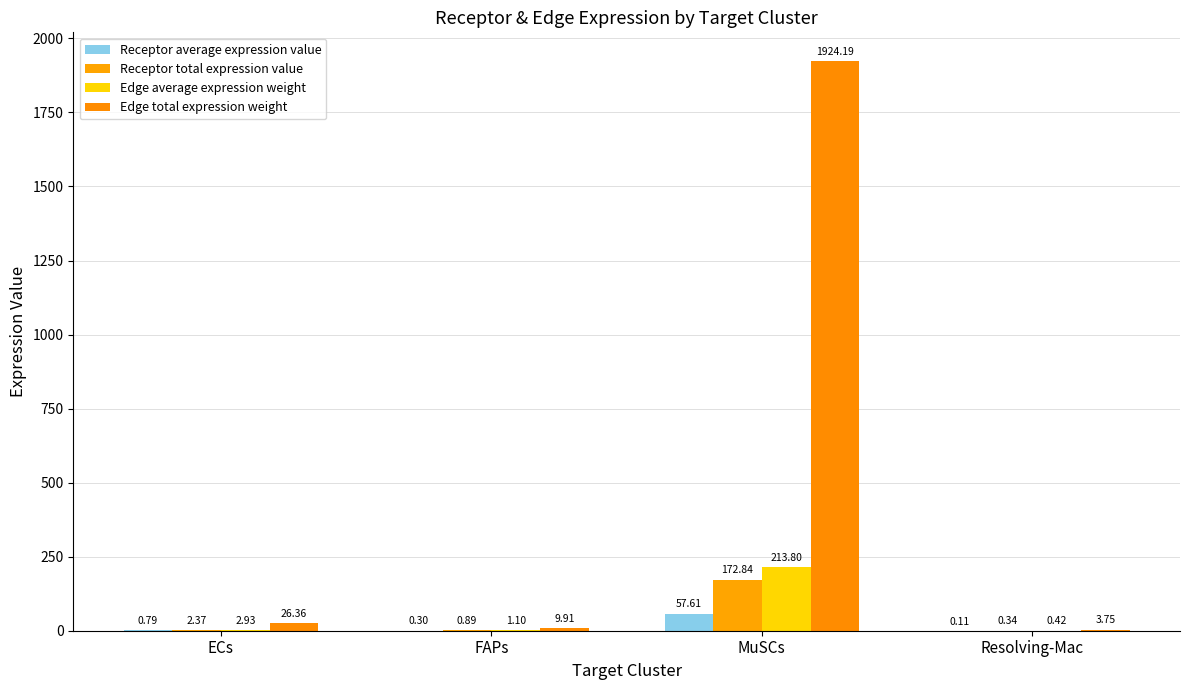

Is it true that Receptor average expression value equals 0.3 at FAPs?

True